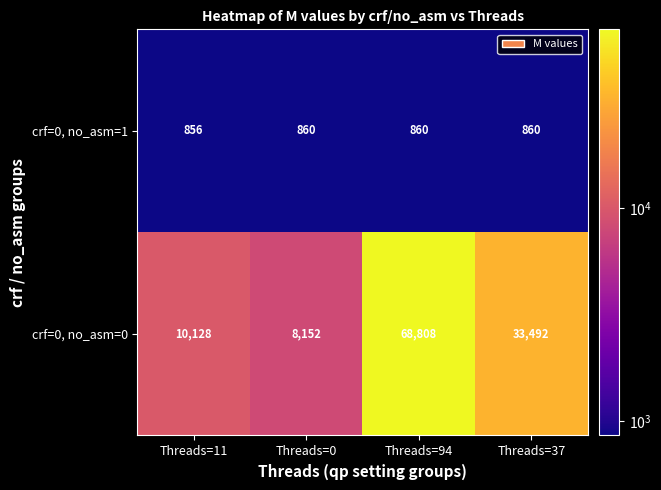

What is the smallest value displayed?

856